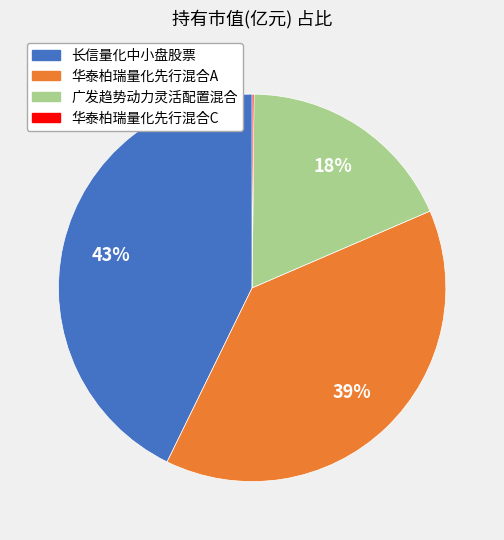

To the nearest percent, what is the combined percentage of 广发趋势动力灵活配置混合 and 长信量化中小盘股票?

61%